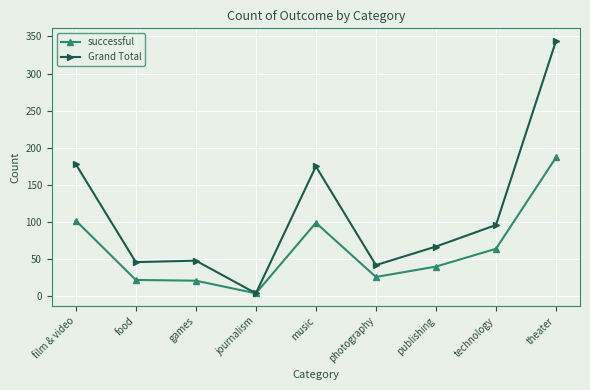

At which category does the chart reach its peak across all series?

theater